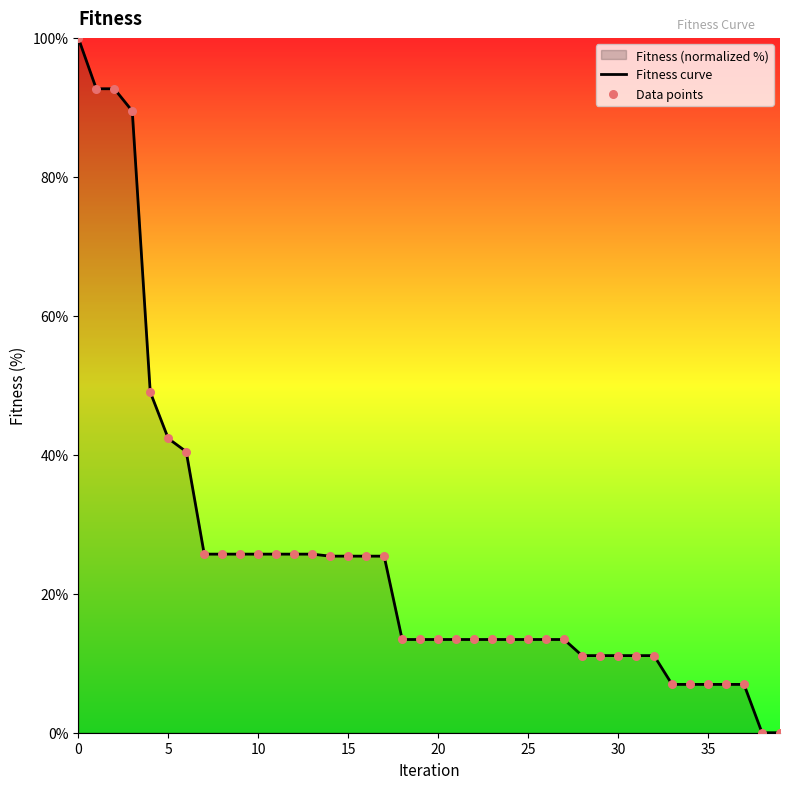

Which series has the largest total across all categories?

Fitness curve